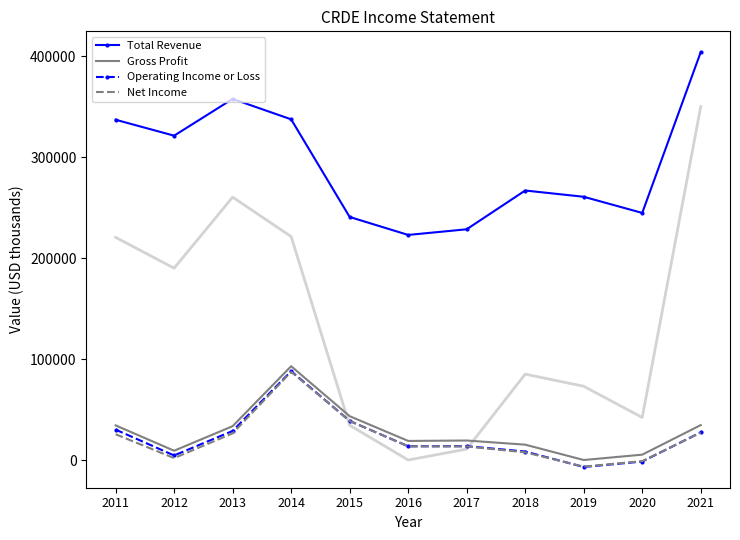

How many positive values does the Net Income series have?

9